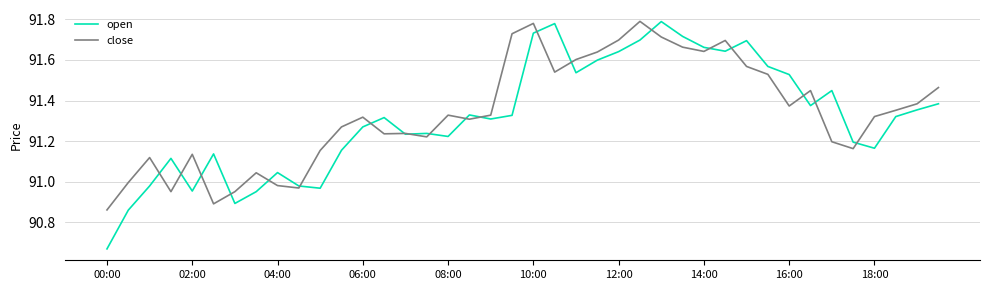

How many lines are shown in the chart?

2